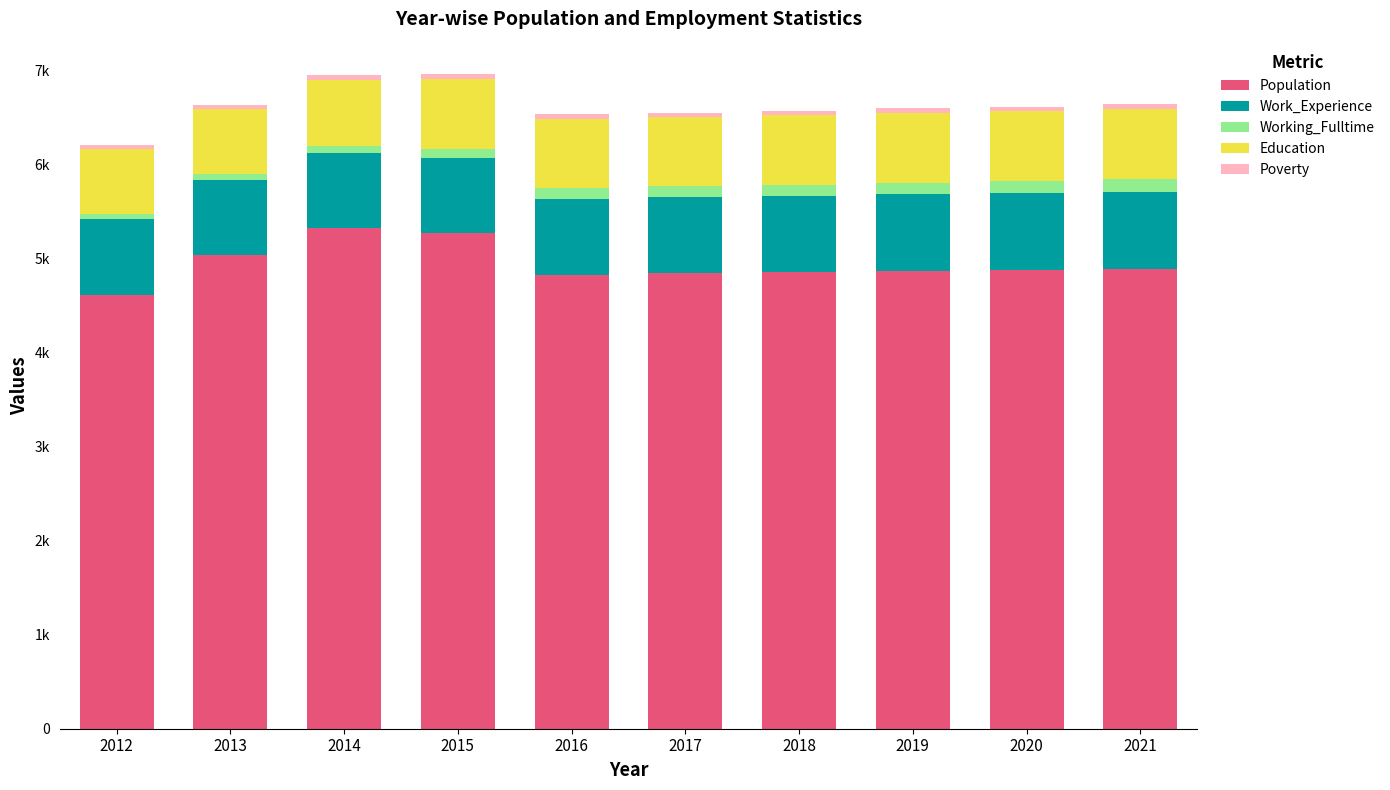

Which series has the largest total across all categories?

Population